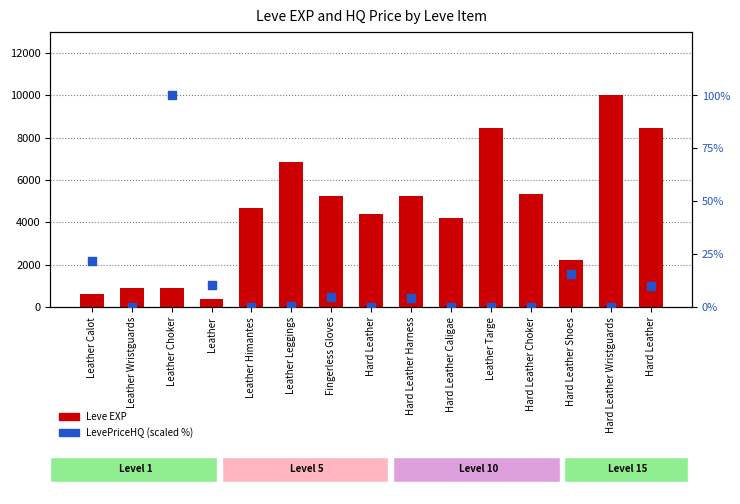

At which category is the sum across all series the highest?

Hard Leather Wristguards